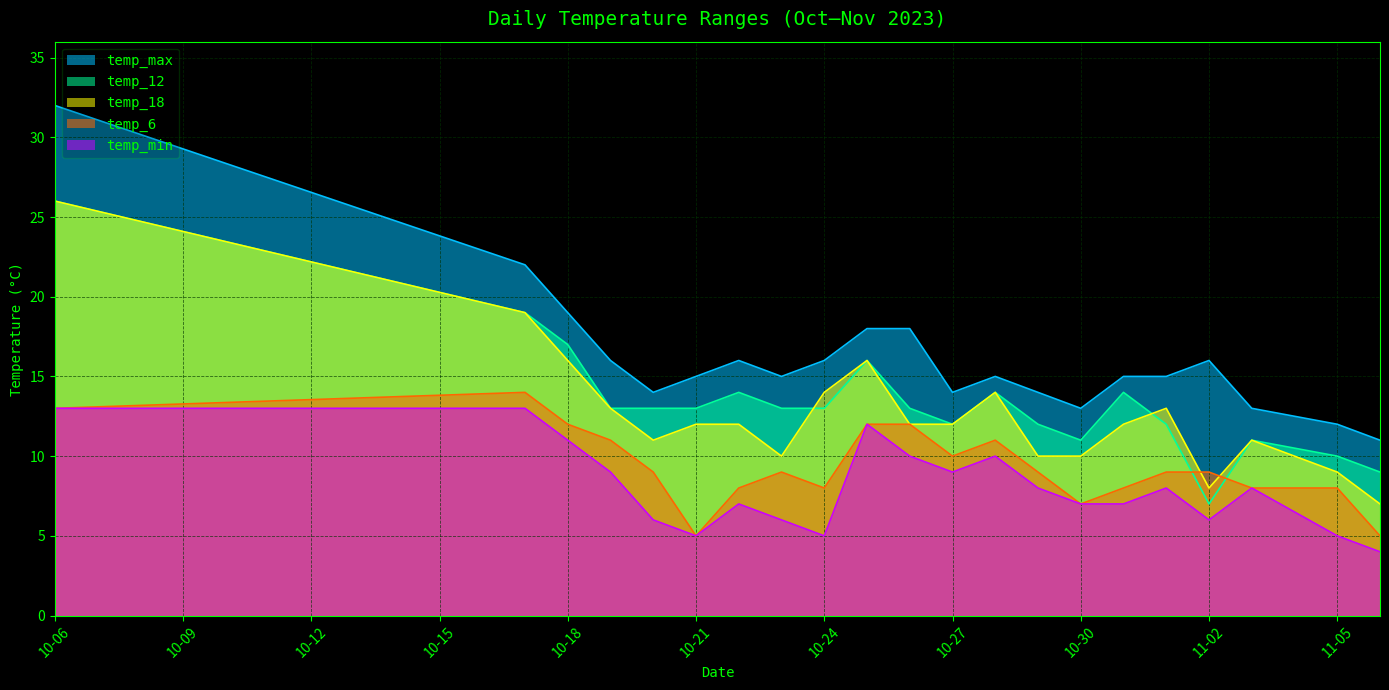

What are all the series names shown in the legend?

temp_max, temp_12, temp_18, temp_6, temp_min